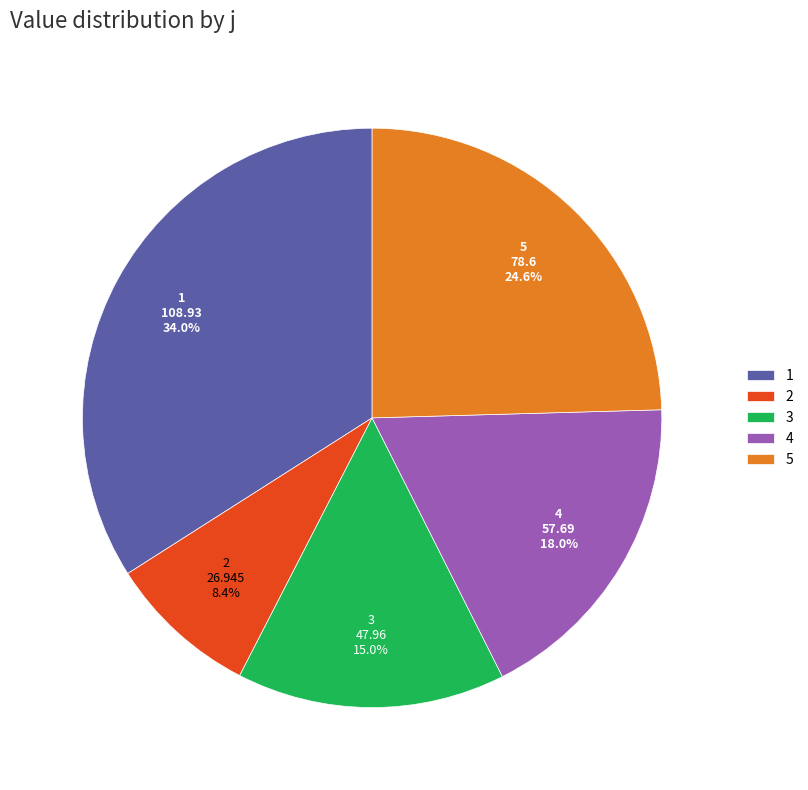

How many segments does this pie chart have?

5